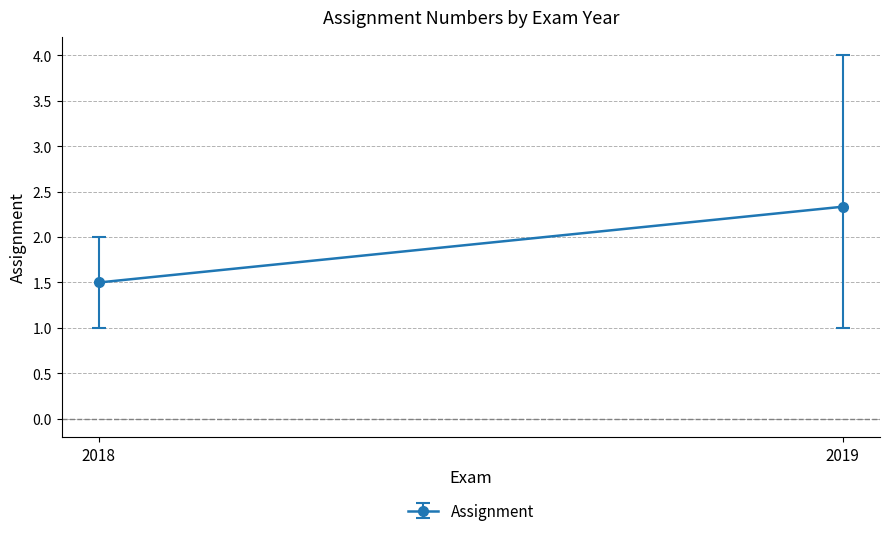

What is the difference between the maximum and second lowest values?

3